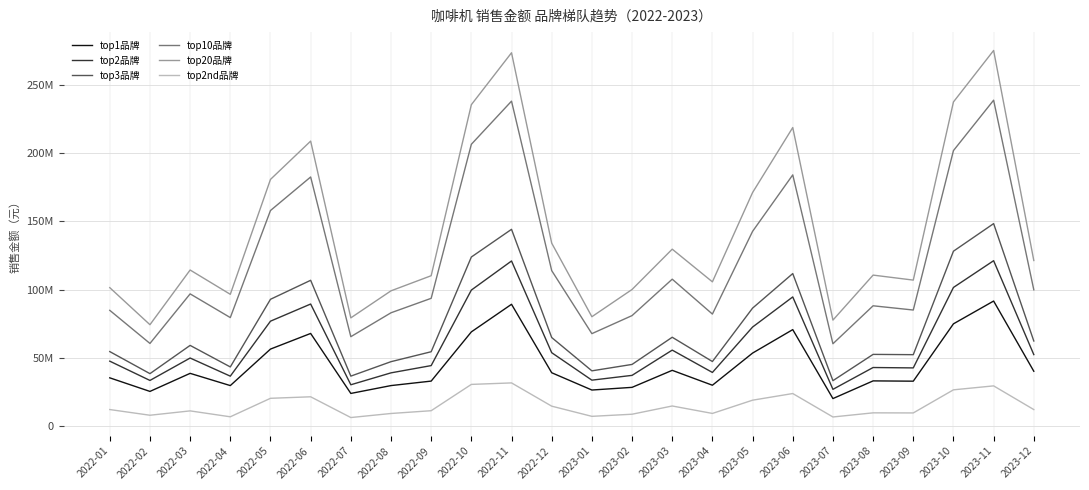

Reading right to left, extract all data points from this chart.

top1品牌: 2023-12=40240574	2023-11=91644181	2023-10=74960956	2023-09=32972765	2023-08=33184425	2023-07=20230214	2023-06=70723126	2023-05=53541314	2023-04=30006169	2023-03=40910165	2023-02=28451863	2023-01=26495284	2022-12=39147558	2022-11=89269969	2022-10=69062301	2022-09=33030706	2022-08=29747980	2022-07=23997777	2022-06=67916734	2022-05=56470600	2022-04=29747223	2022-03=38701622	2022-02=25478029	2022-01=35418578
top2品牌: 2023-12=52433466	2023-11=121176862	2023-10=101596191	2023-09=42692063	2023-08=42972750	2023-07=26995888	2023-06=94651507	2023-05=72599908	2023-04=39362598	2023-03=55718223	2023-02=37229217	2023-01=33721632	2022-12=53827967	2022-11=120975709	2022-10=99673304	2022-09=44381142	2022-08=39065654	2022-07=30346688	2022-06=89458657	2022-05=76904371	2022-04=36641621	2022-03=49921527	2022-02=33513552	2022-01=47621559
top3品牌: 2023-12=62387591	2023-11=148328349	2023-10=128141111	2023-09=52378450	2023-08=52584142	2023-07=33350618	2023-06=111755881	2023-05=86457183	2023-04=47364083	2023-03=65131695	2023-02=45238507	2023-01=40542185	2022-12=64929467	2022-11=144154652	2022-10=123875570	2022-09=54529053	2022-08=47255658	2022-07=36677001	2022-06=106834019	2022-05=92926544	2022-04=43399018	2022-03=59173278	2022-02=38487142	2022-01=54637004
top10品牌: 2023-12=99881635	2023-11=238701694	2023-10=201797478	2023-09=85068928	2023-08=88166556	2023-07=60370095	2023-06=184005642	2023-05=142660530	2023-04=82106009	2023-03=107648673	2023-02=80989616	2023-01=67772674	2022-12=113922825	2022-11=238000696	2022-10=206409875	2022-09=93634598	2022-08=83050847	2022-07=65551688	2022-06=182473379	2022-05=157918030	2022-04=79538175	2022-03=96894279	2022-02=60594946	2022-01=84838366
top20品牌: 2023-12=121328959	2023-11=275104702	2023-10=237419060	2023-09=106974057	2023-08=110631320	2023-07=77684127	2023-06=218674282	2023-05=171086992	2023-04=105702004	2023-03=129624315	2023-02=100110774	2023-01=80168669	2022-12=134030196	2022-11=273414615	2022-10=235407151	2022-09=110184353	2022-08=99126634	2022-07=79324383	2022-06=208744115	2022-05=180692266	2022-04=96573327	2022-03=114366383	2022-02=74321015	2022-01=101453305
top2nd品牌: 2023-12=12192892	2023-11=29532681	2023-10=26635235	2023-09=9719298	2023-08=9788325	2023-07=6765674	2023-06=23928381	2023-05=19058594	2023-04=9356429	2023-03=14808058	2023-02=8777354	2023-01=7226348	2022-12=14680409	2022-11=31705740	2022-10=30611003	2022-09=11350436	2022-08=9317674	2022-07=6348911	2022-06=21541923	2022-05=20433771	2022-04=6894398	2022-03=11219905	2022-02=8035523	2022-01=12202981